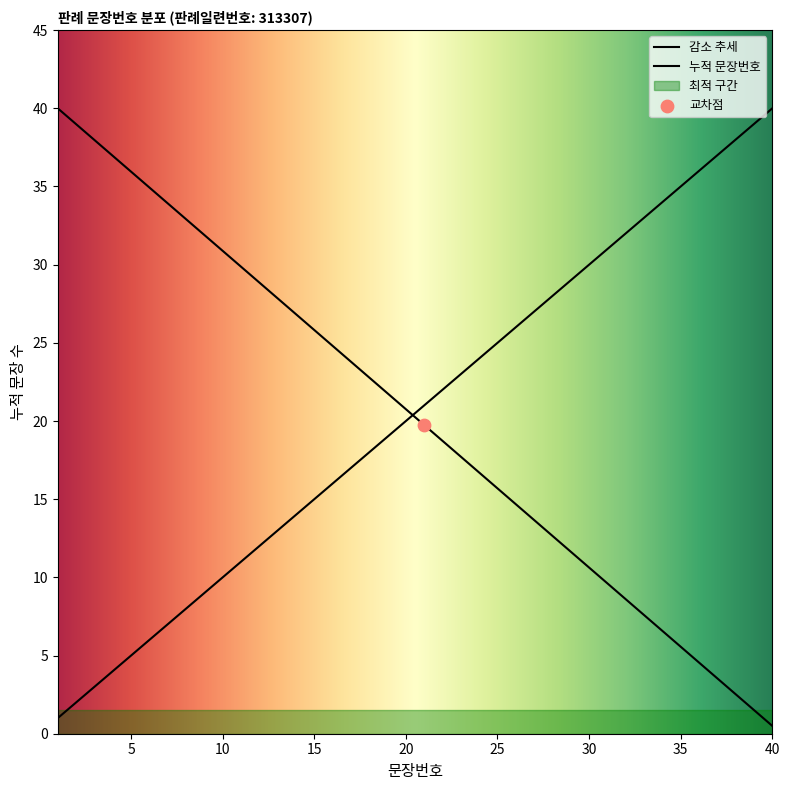

Between 14 and 35, which is larger?

14